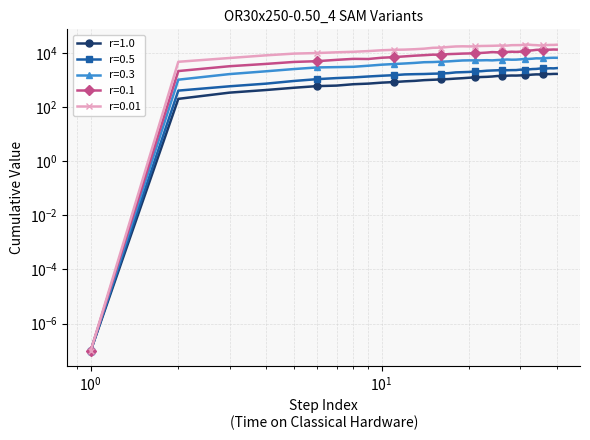

Which series has the widest spread of values?

SAM-0.2